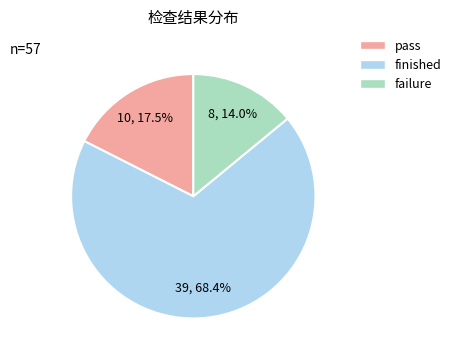

How much of the chart is everything except failure?

86.0%